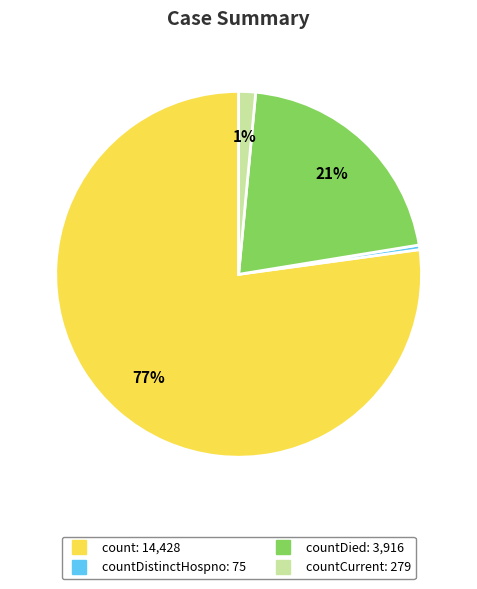

Does any single category account for the majority?

Yes